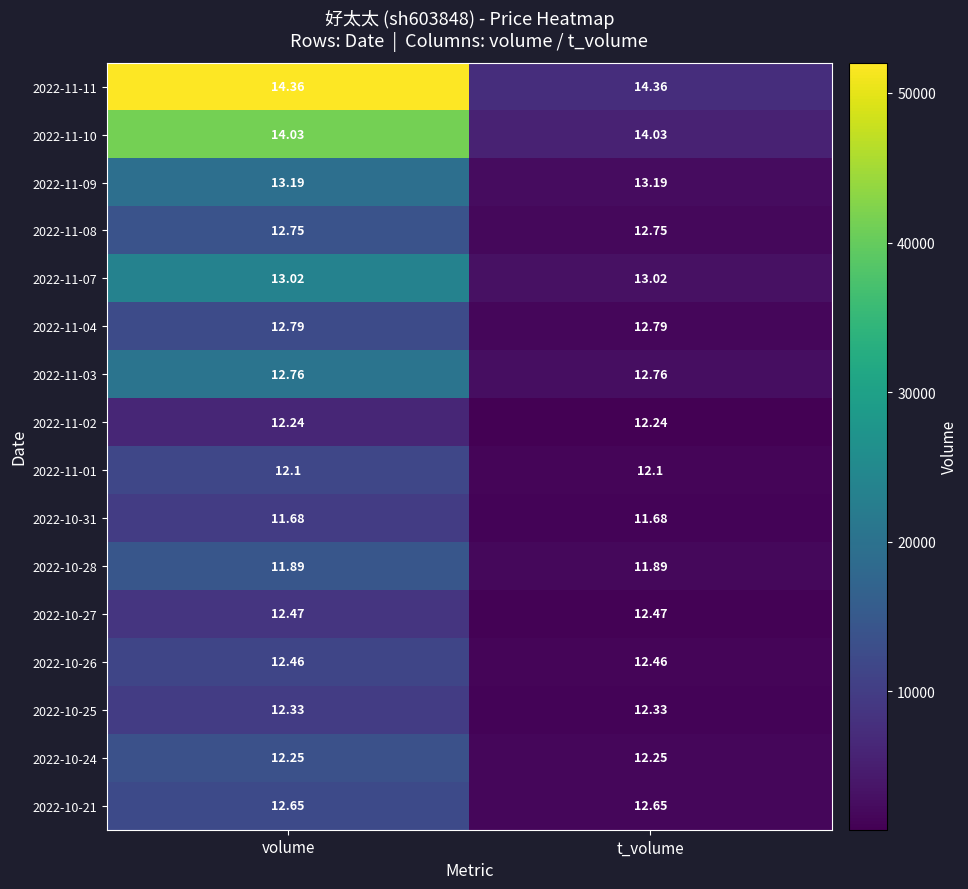

Is the value of 2022-10-24 at volume greater than the value of 2022-11-08 at t_volume?

No